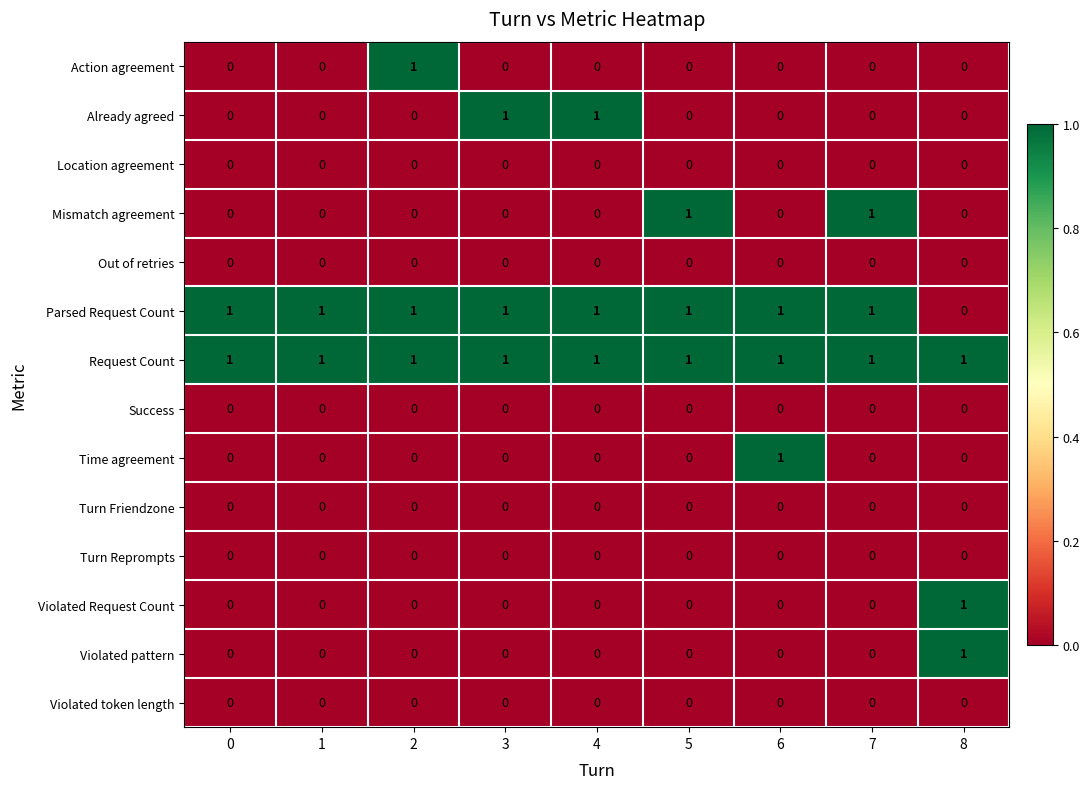

What is the total value across all series at 4?

3